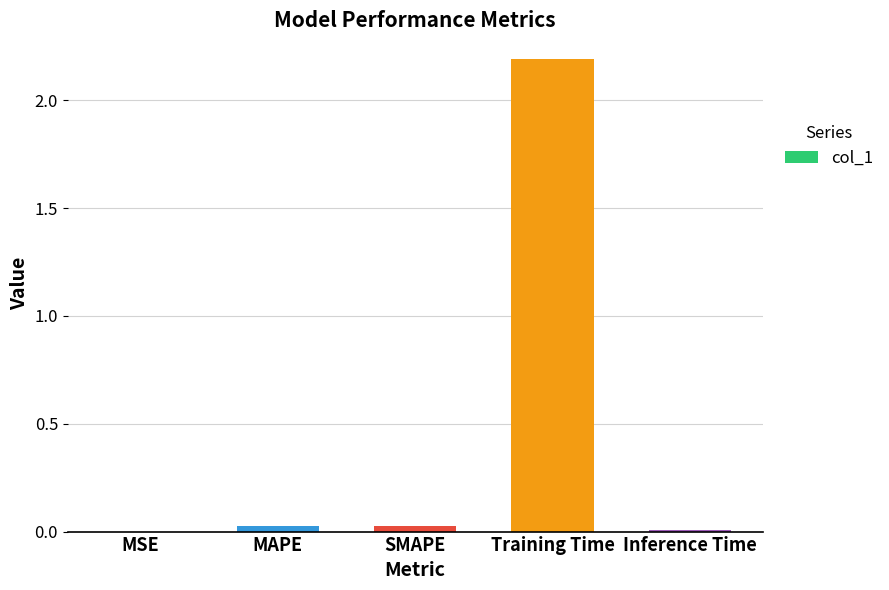

Which has a higher value, Training Time or MSE?

Training Time